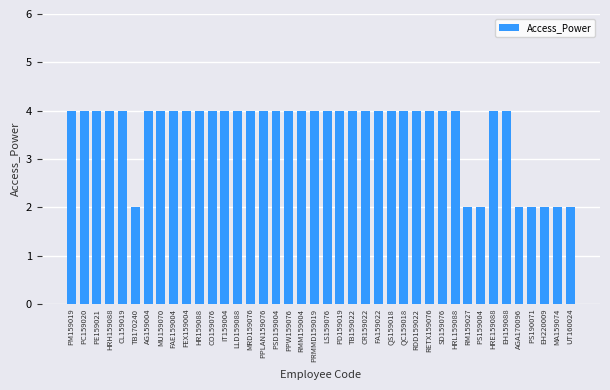

What is the average value?

4